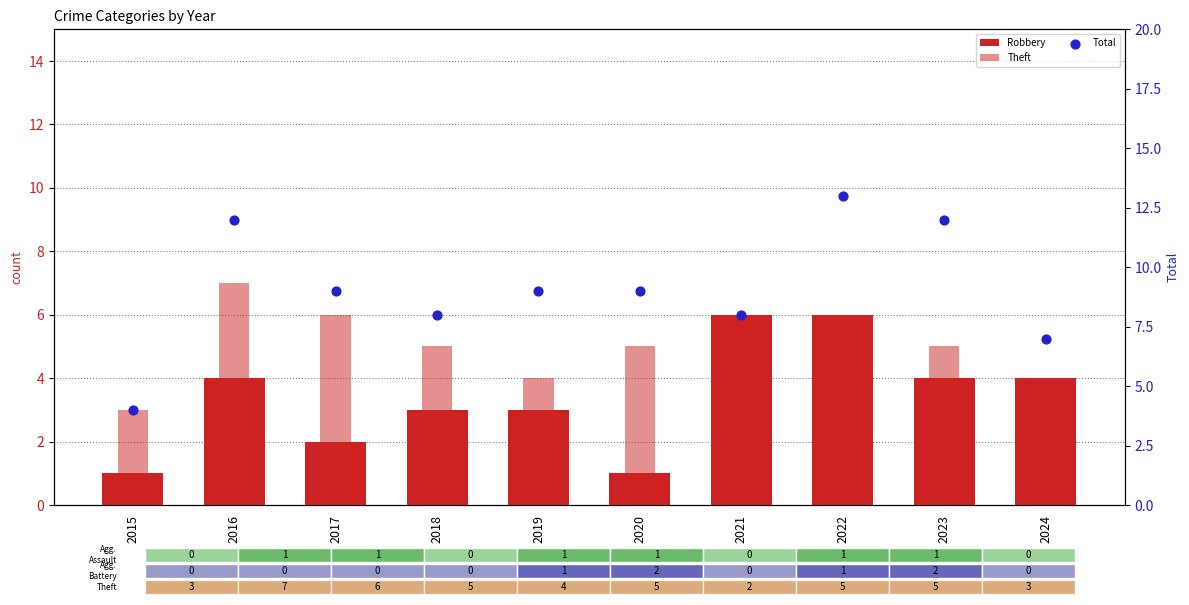

Is the value of Robbery at 2022 greater than the value of Total at 2024?

No